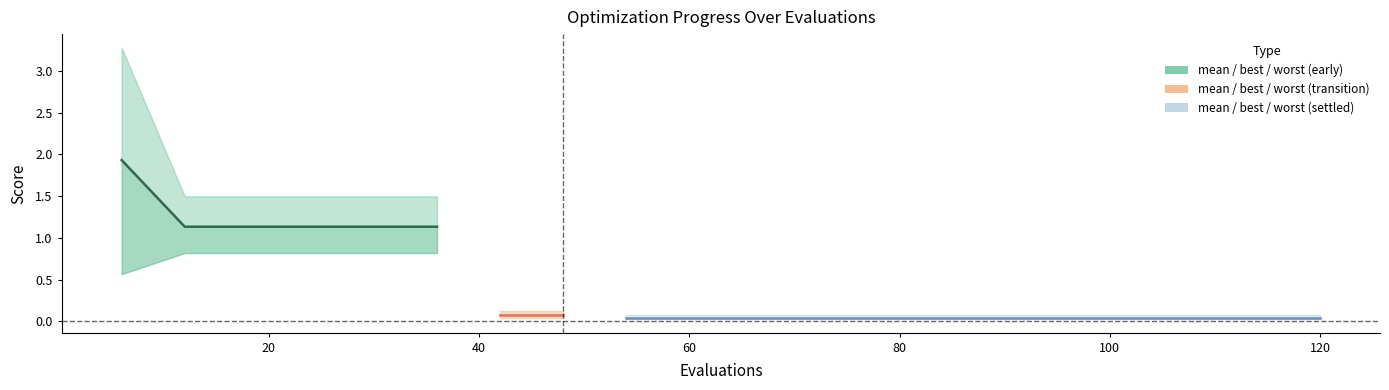

What is the difference between the maximum and minimum values?

0.8